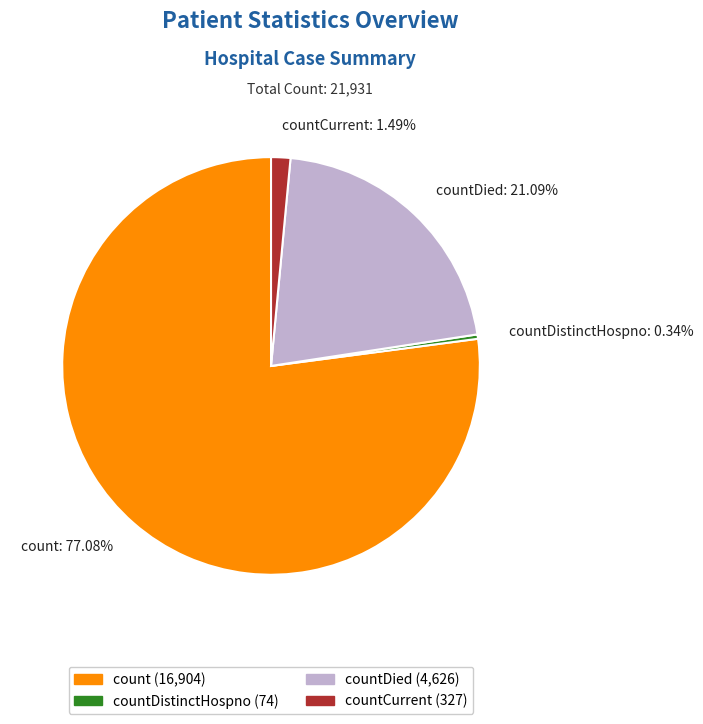

Between count: 77.08% and countDied: 21.09%, which is larger?

count: 77.08%